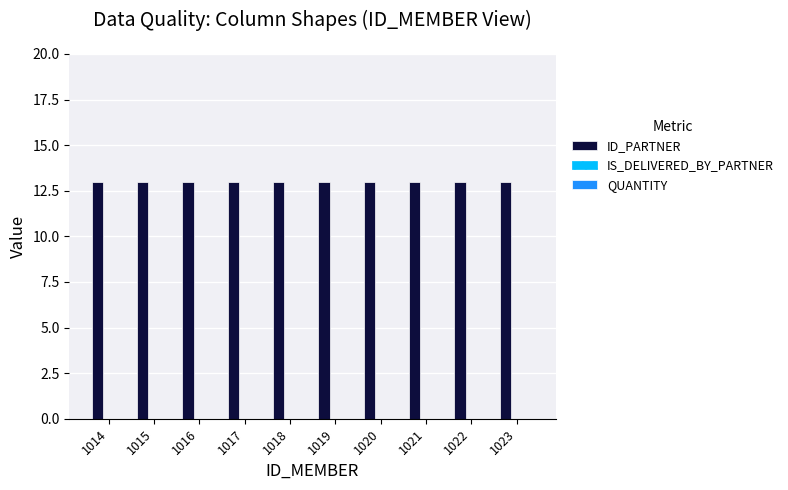

List the series in order of their peak value, highest first.

ID_PARTNER, IS_DELIVERED_BY_PARTNER, QUANTITY